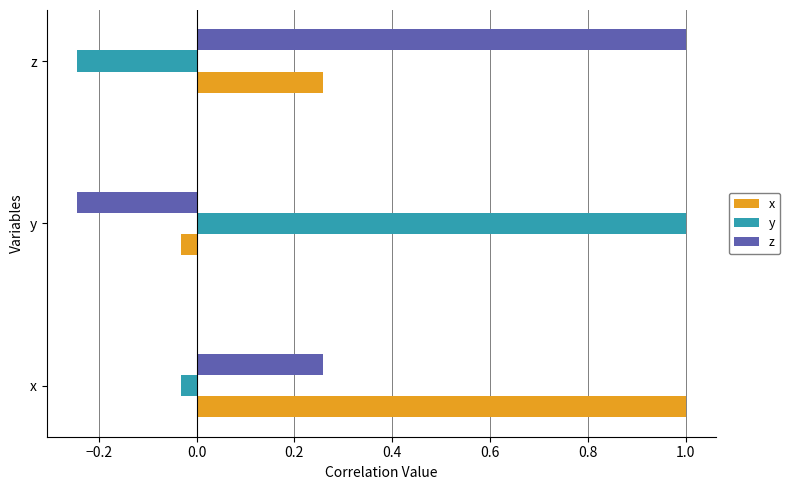

At which label is x closest to 0?

y